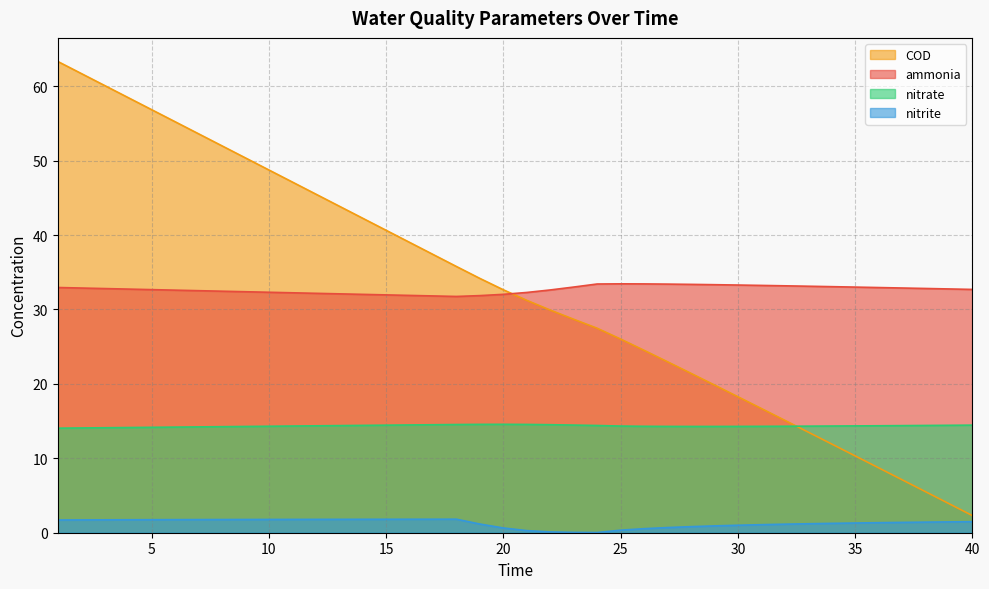

How many values in the nitrite series are below 1?

10